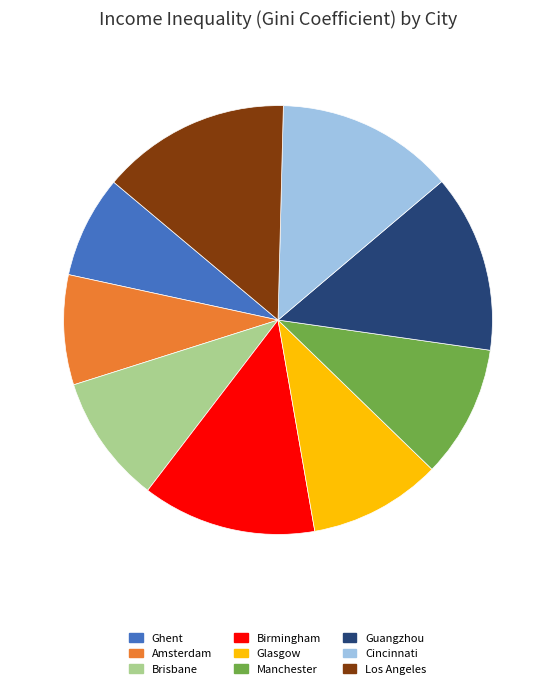

What is the smallest slice in the pie chart?

Ghent